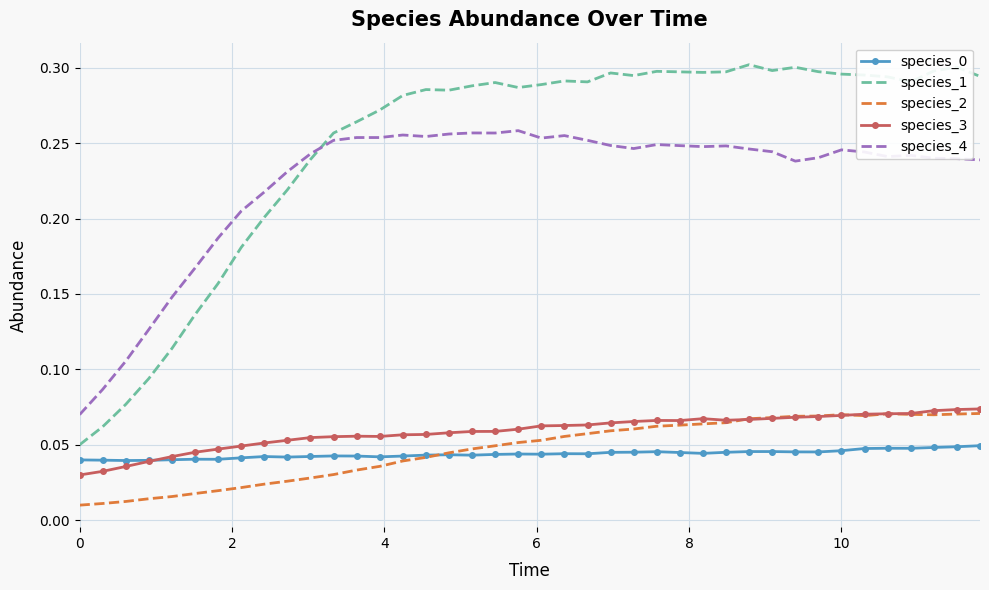

Which series has the largest total across all categories?

species_1